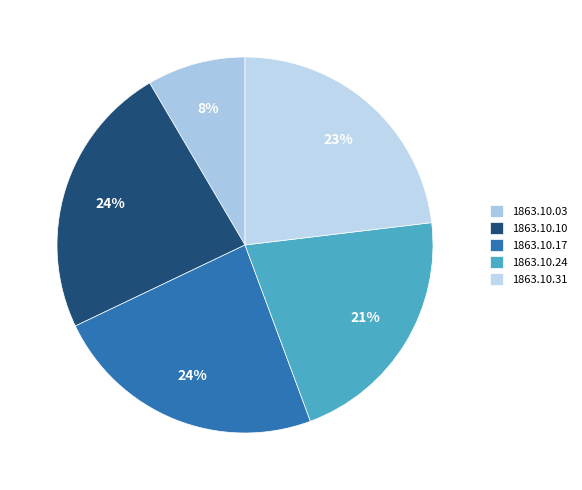

How many segments does this pie chart have?

5